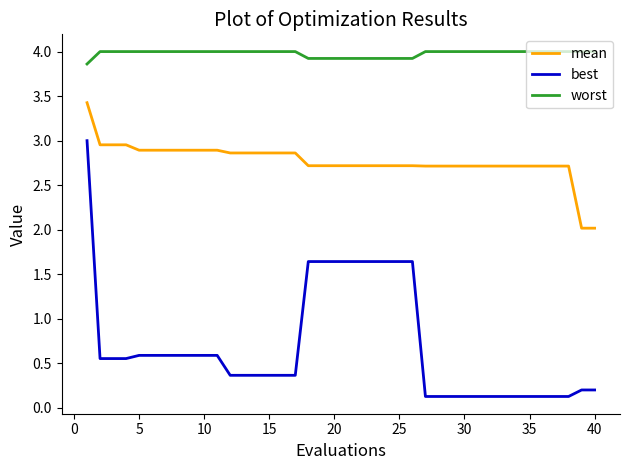

Which series has the largest total across all categories?

worst